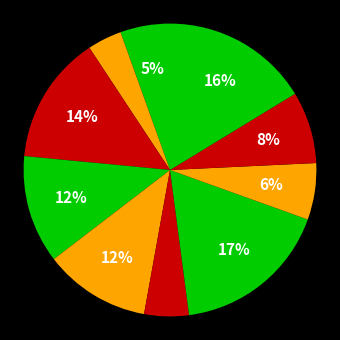

Count the number of slices in the pie.

10